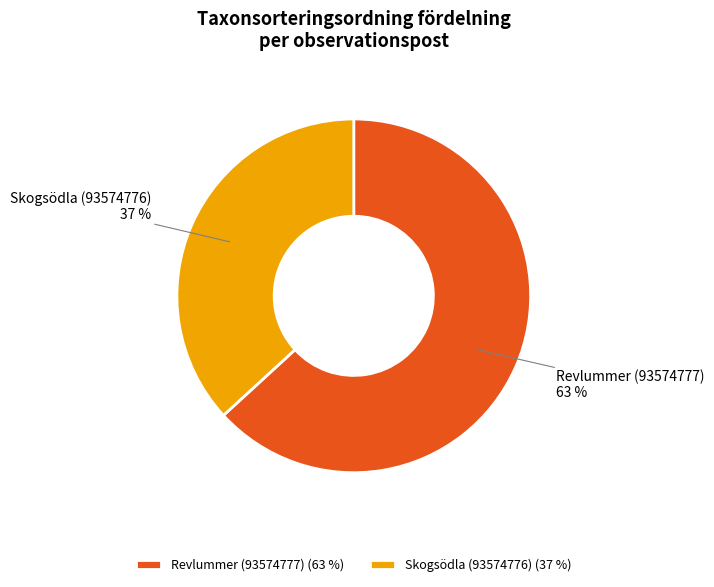

Between Skogsödla (93574776) and Revlummer (93574777), which is larger?

Revlummer (93574777)